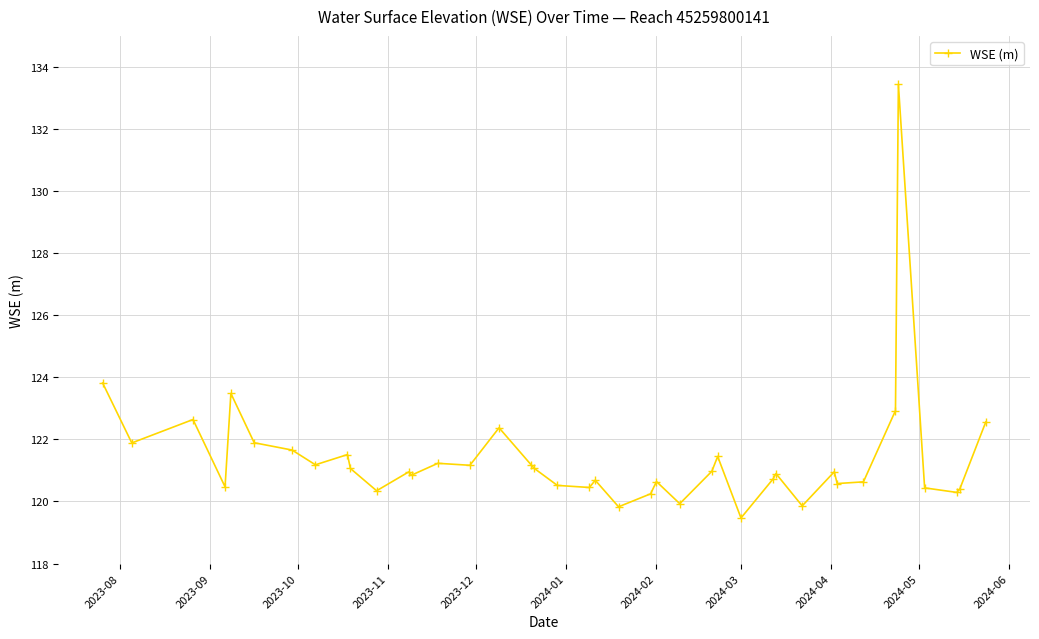

What is the difference between the second highest and minimum values?

4.3